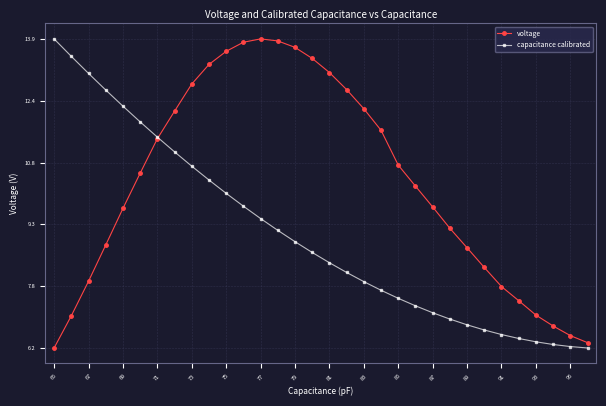

List the series in order of their overall mean, highest first.

voltage, capacitance calibrated